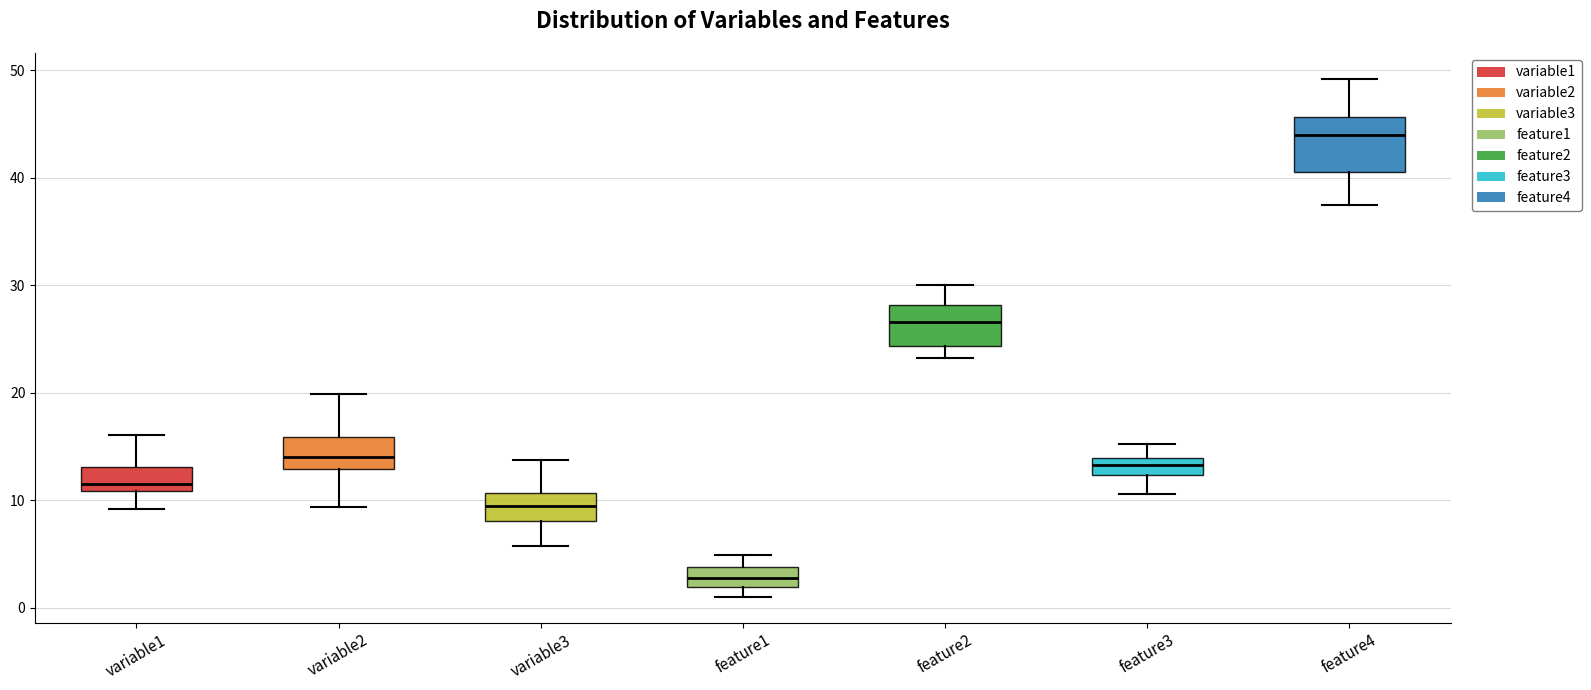

Reading left to right, read every box against the y-axis: the position of its median line, the range the box covers, and the ends of its whiskers. The values are not printed on the chart, so give them approximately, as read against the axis.

variable1: median 11 (just above the box's lower edge), box 11 to 13, whiskers 9 to 16
variable2: median 14, box 13 to 16, whiskers 9 to 20
variable3: median 9, box 8 to 11, whiskers 6 to 14
feature1: median 3, box 2 to 4, whiskers 1 to 5
feature2: median 27, box 24 to 28, whiskers 23 to 30
feature3: median 13, box 12 to 14, whiskers 11 to 15
feature4: median 44, box 41 to 46, whiskers 37 to 49